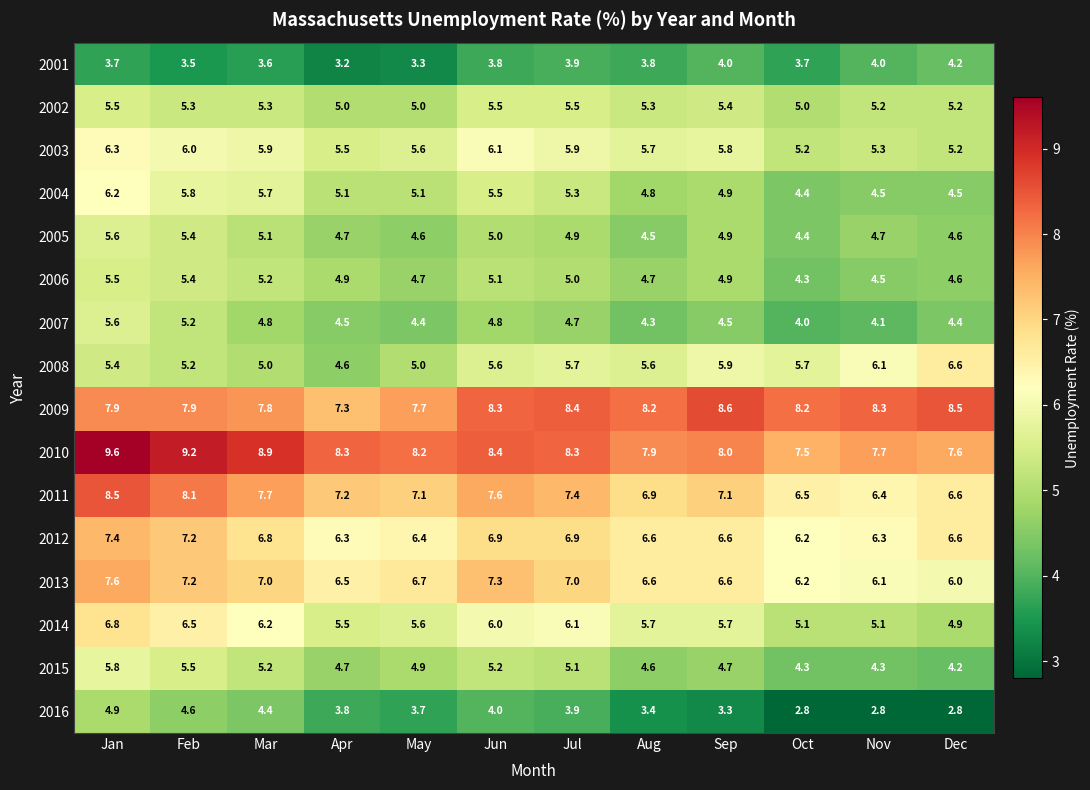

What is the difference between the second highest and second lowest values in the 2012 series?

0.9